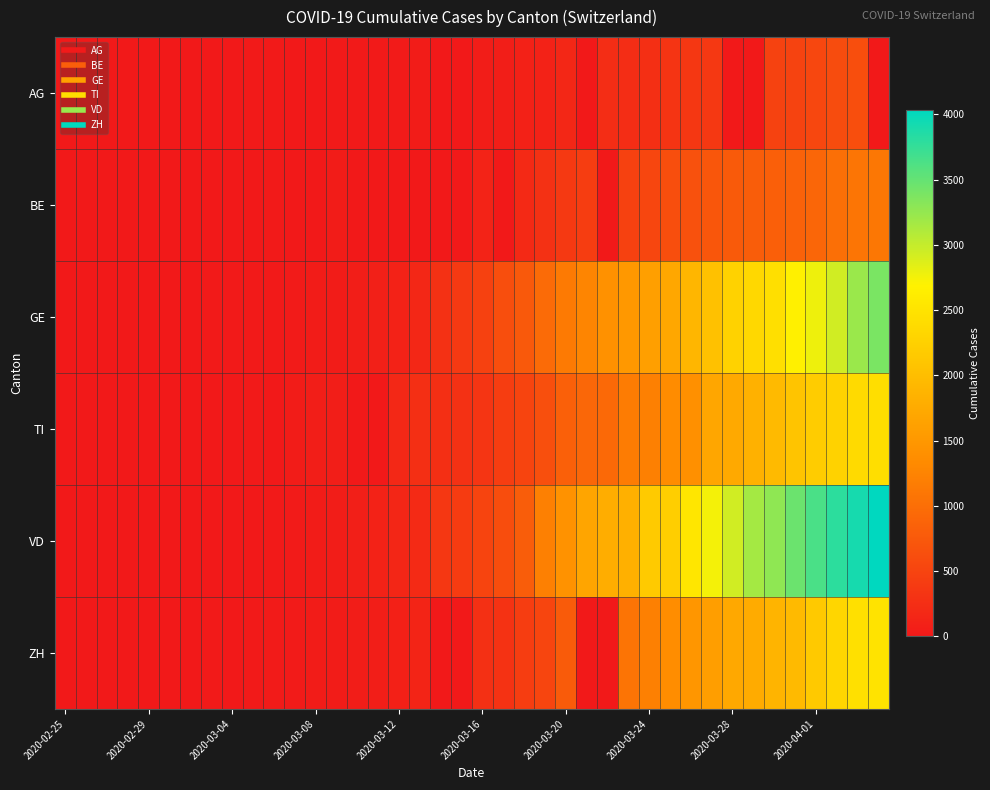

What is the greatest value displayed?

4035